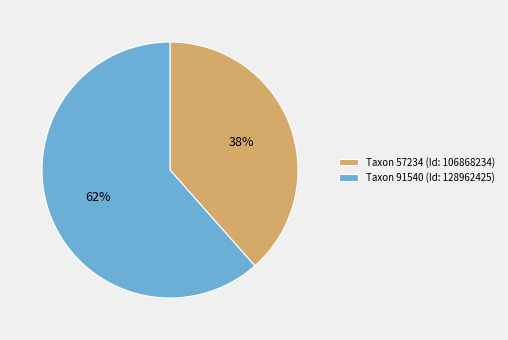

Does Taxon 57234 (Id: 106868234) account for over 50% of the chart?

No